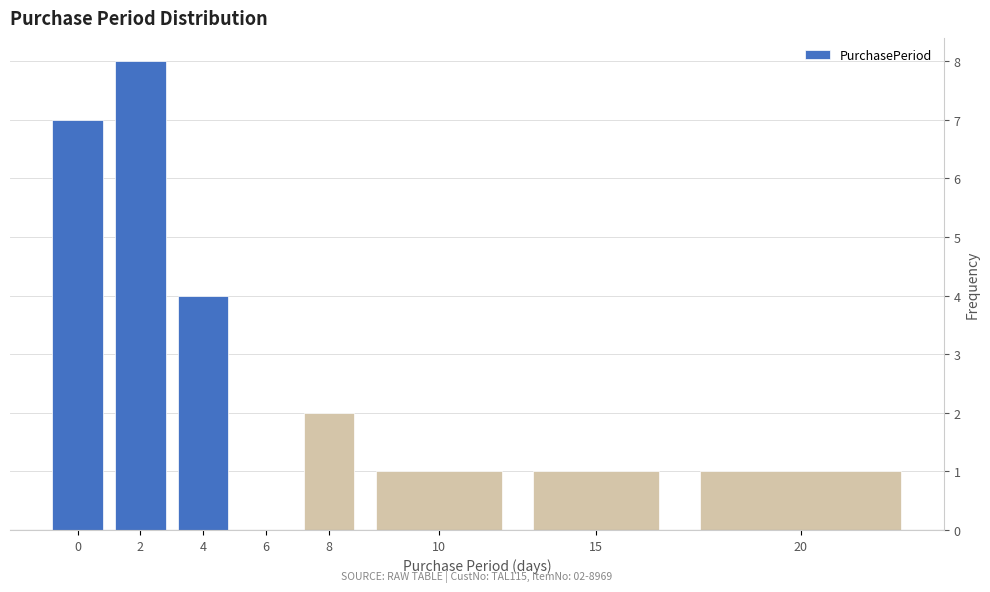

Reading left to right, list all the values displayed in this chart.

0=7	2=8	4=4	6=0	8=2	10=1	15=1	20=1